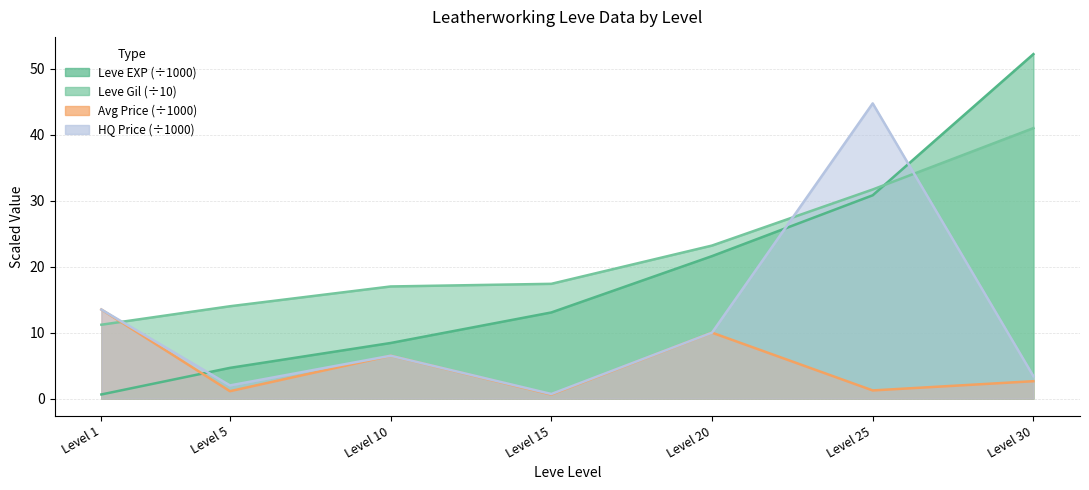

How many data points in Leve Gil are less than 17?

2